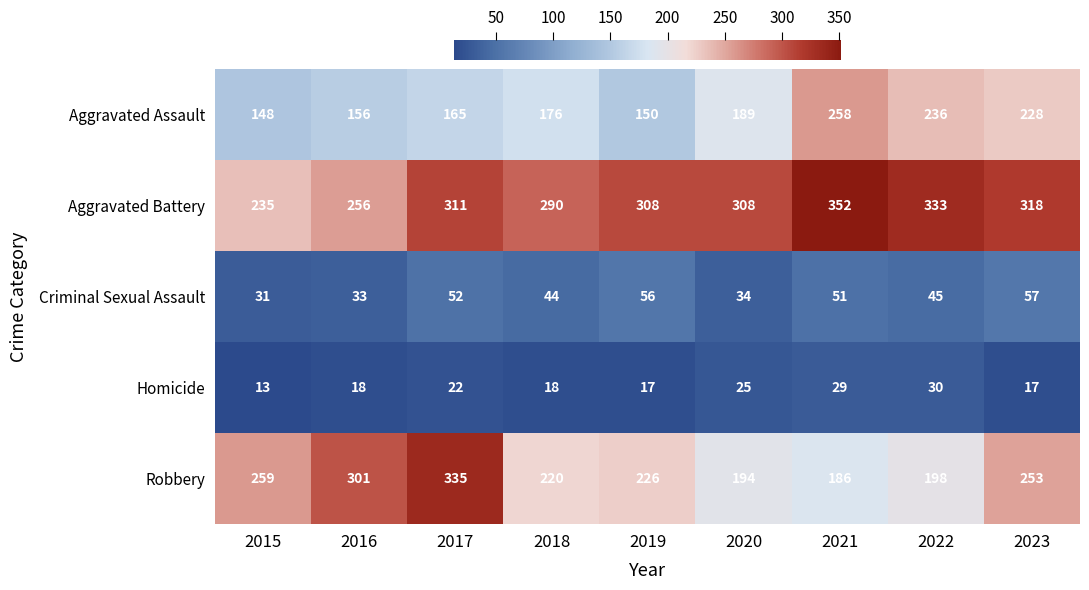

True or false: Aggravated Assault has a value of 40 at 2017.

False